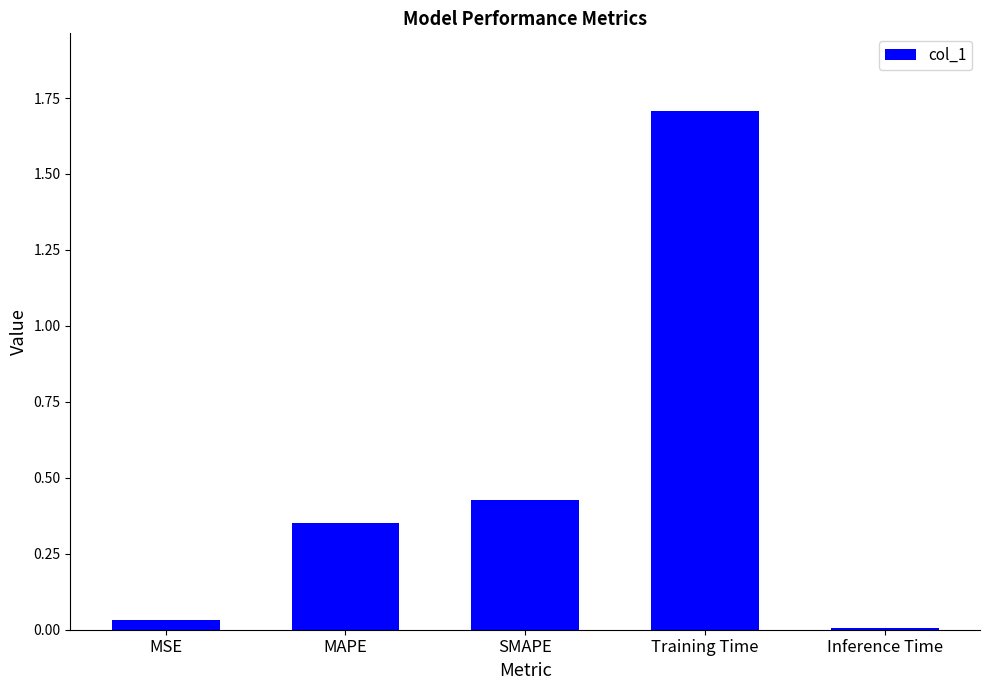

How many series are shown in this chart?

1